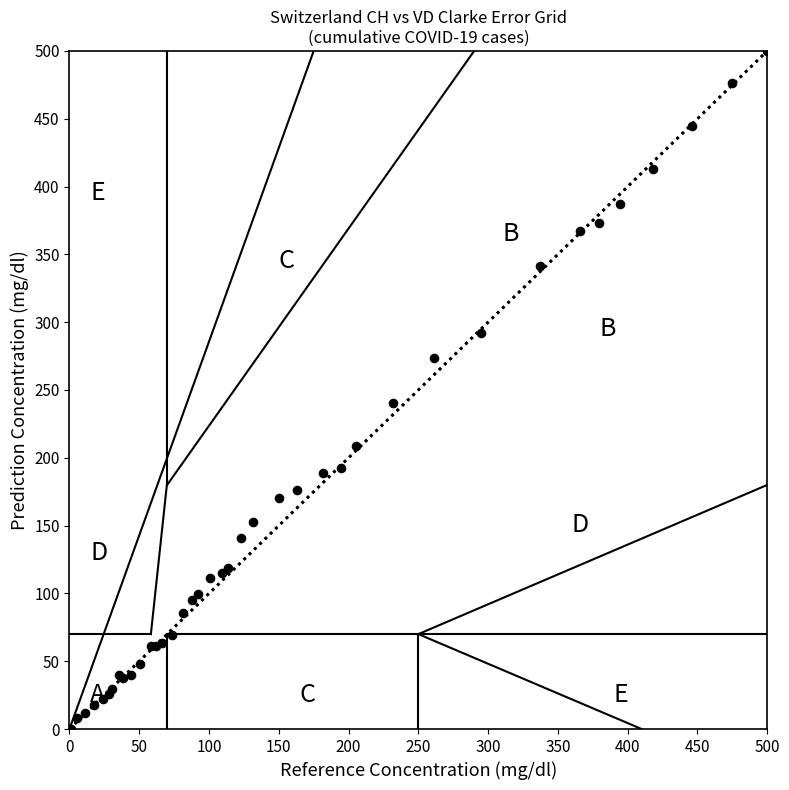

What Y value in the scatter plot is closest to 250?

240.1